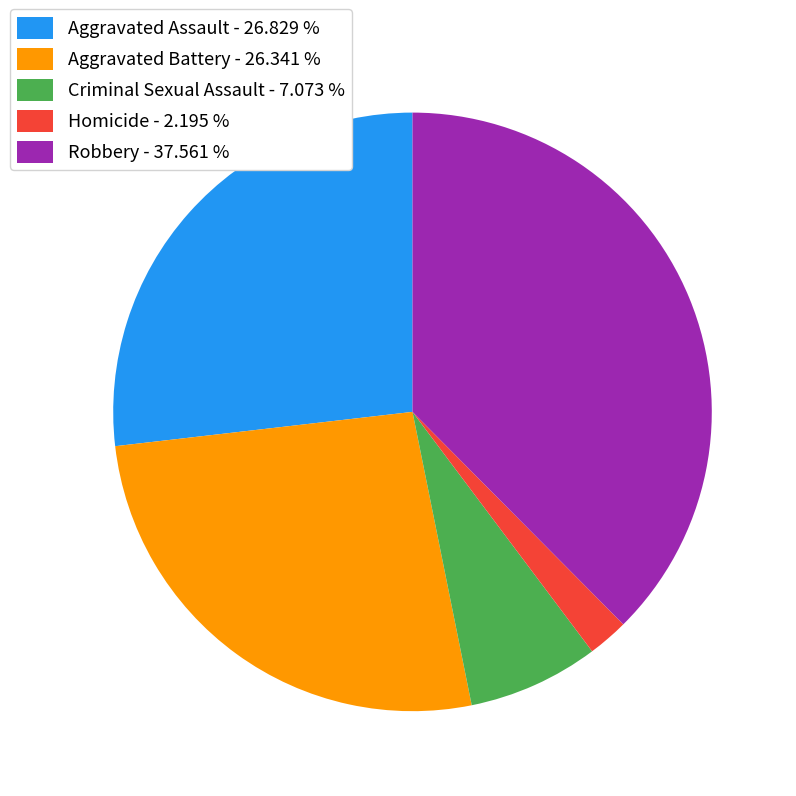

Which category has the biggest portion of the pie?

Robbery